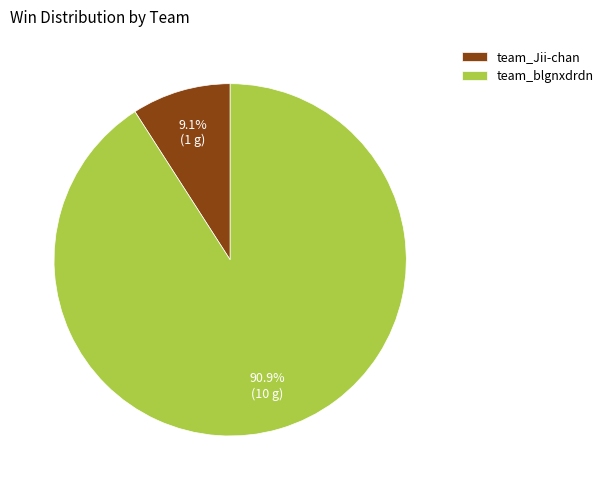

Which category has the smallest portion of the pie?

team_Jii-chan